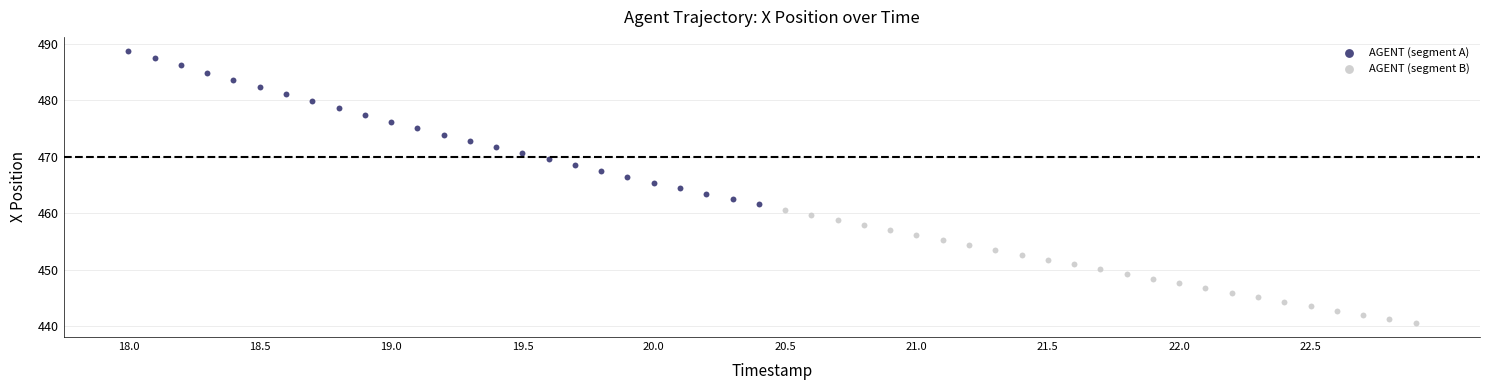

Which series has the widest spread of Y values?

AGENT (segment A)